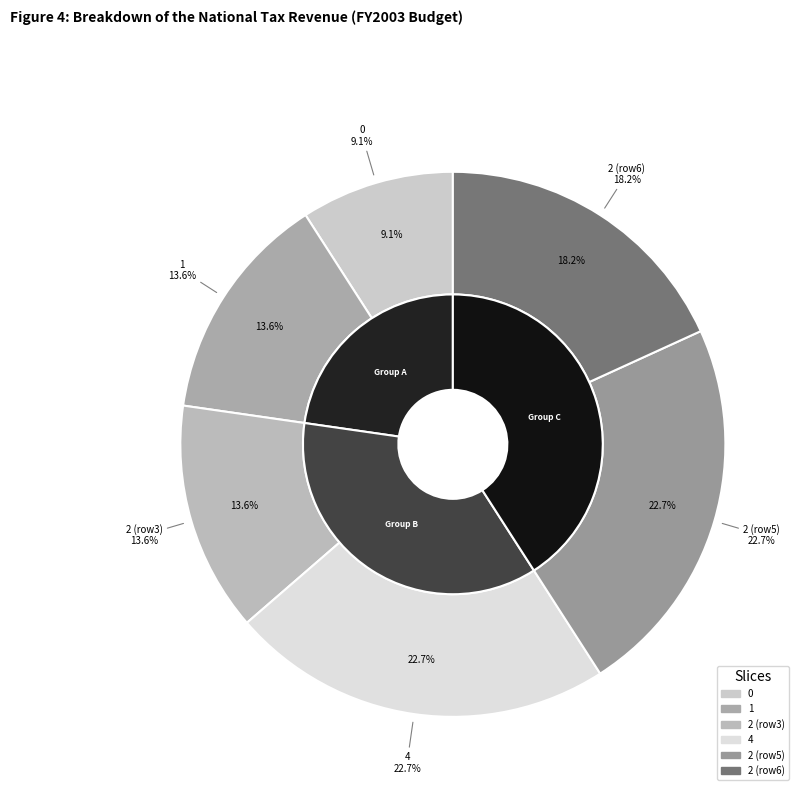

Rank the categories by value from highest to lowest.

4, 2, 2, 1, 2, 0